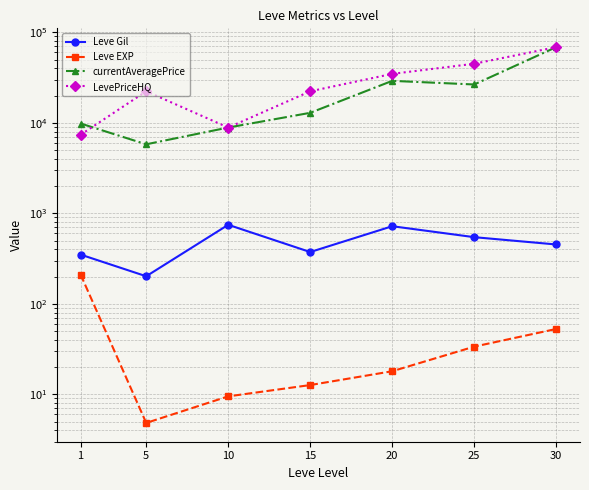

Count the number of categories in the chart.

7